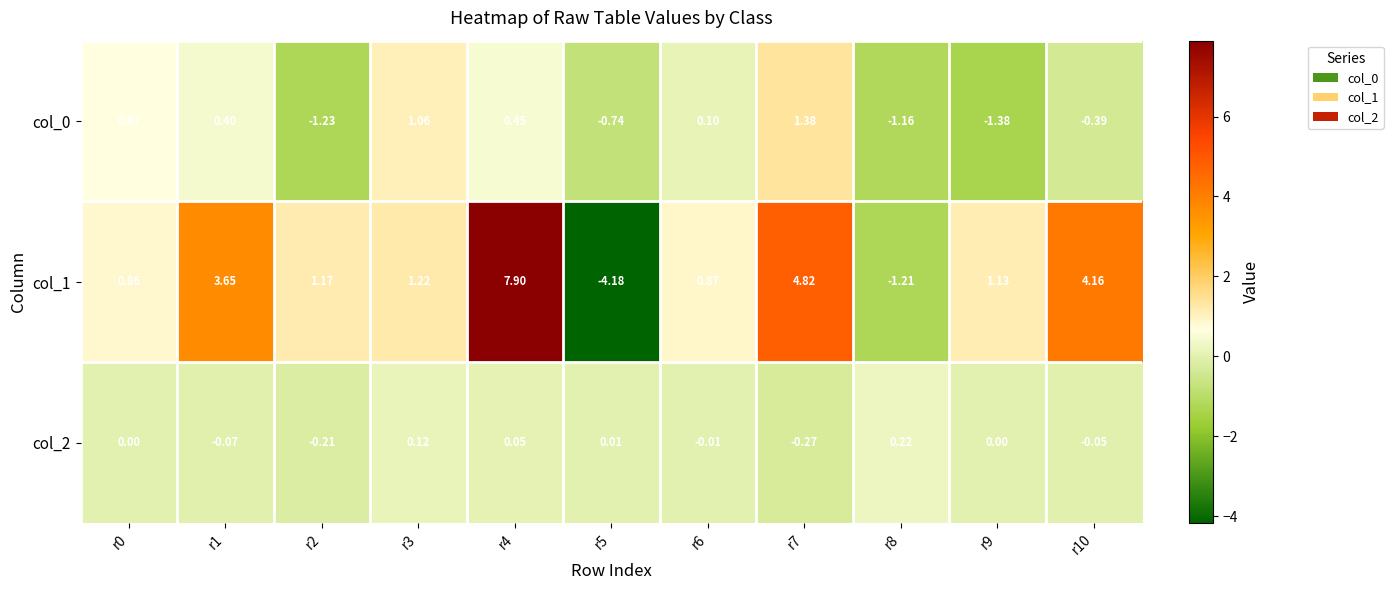

Is the value of col_2 at r0 greater than the value of col_0 at r1?

No